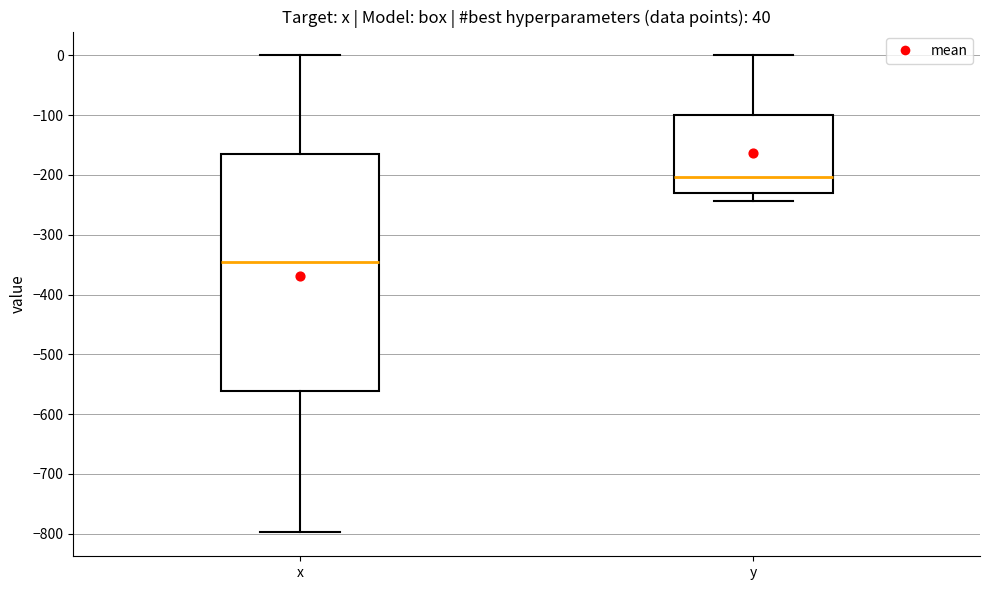

Where does the lower whisker of the box for y end on the y-axis? The values are not printed on the chart, so give them approximately, as read against the axis.

-240